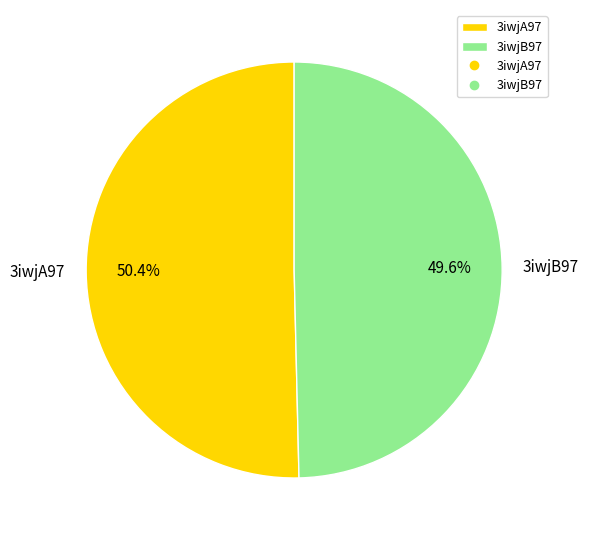

Rank the categories by value from highest to lowest.

3iwjA97, 3iwjB97